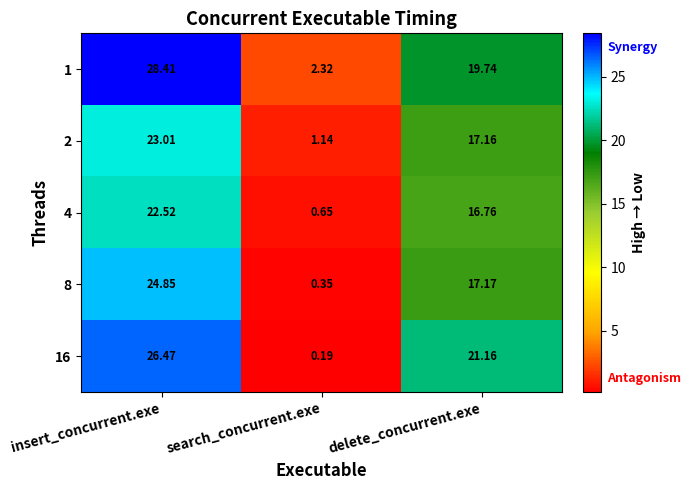

At which category is the sum across all series the highest?

insert_concurrent.exe